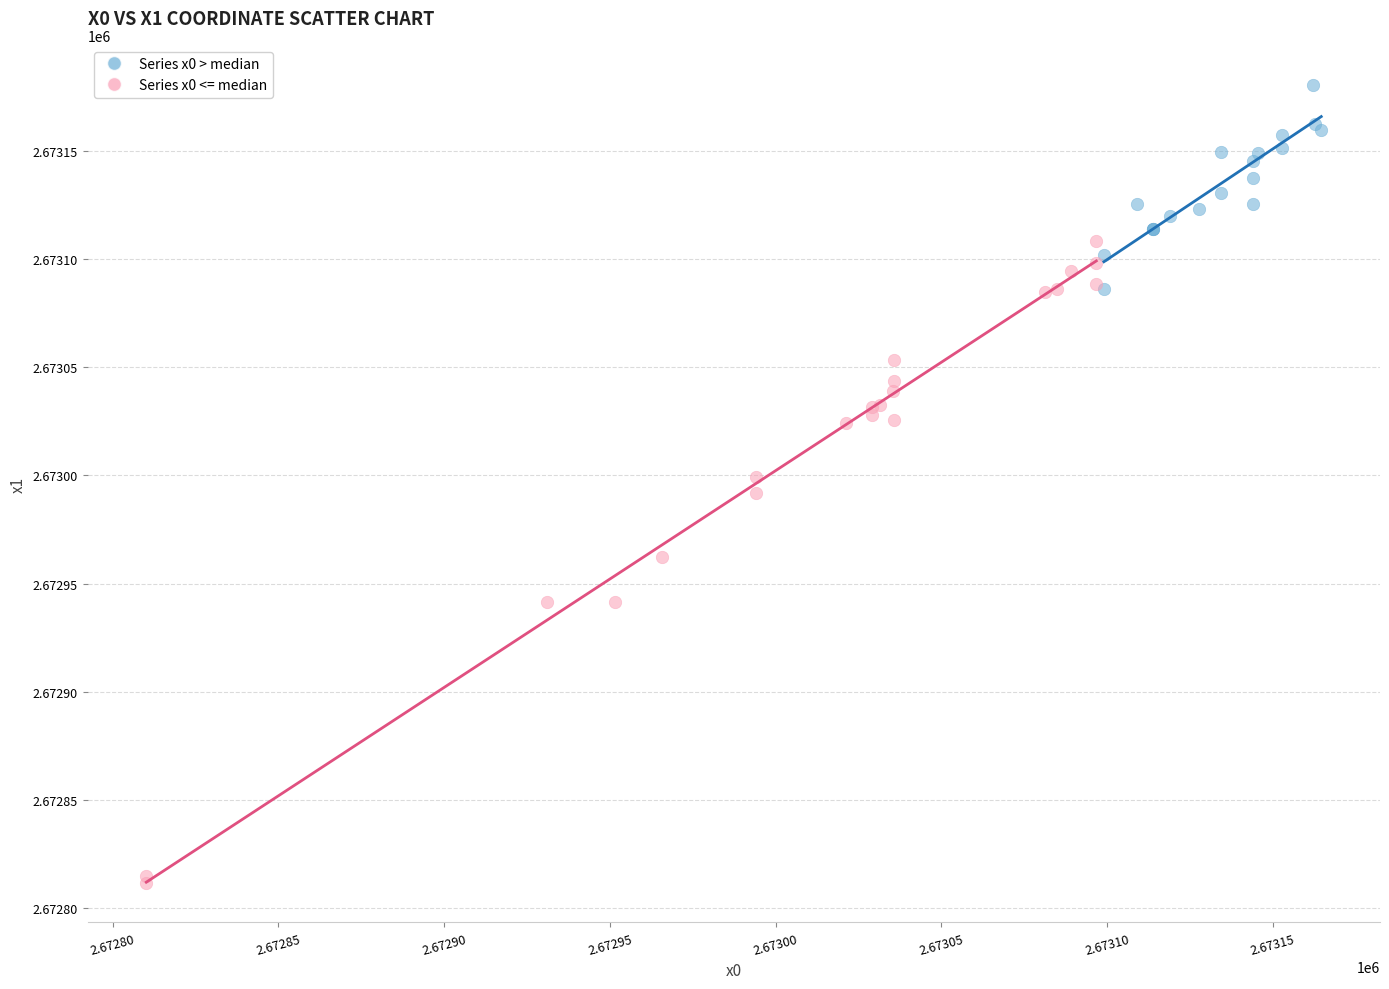

Which series contains the lowest Y value?

Series x0 <= median